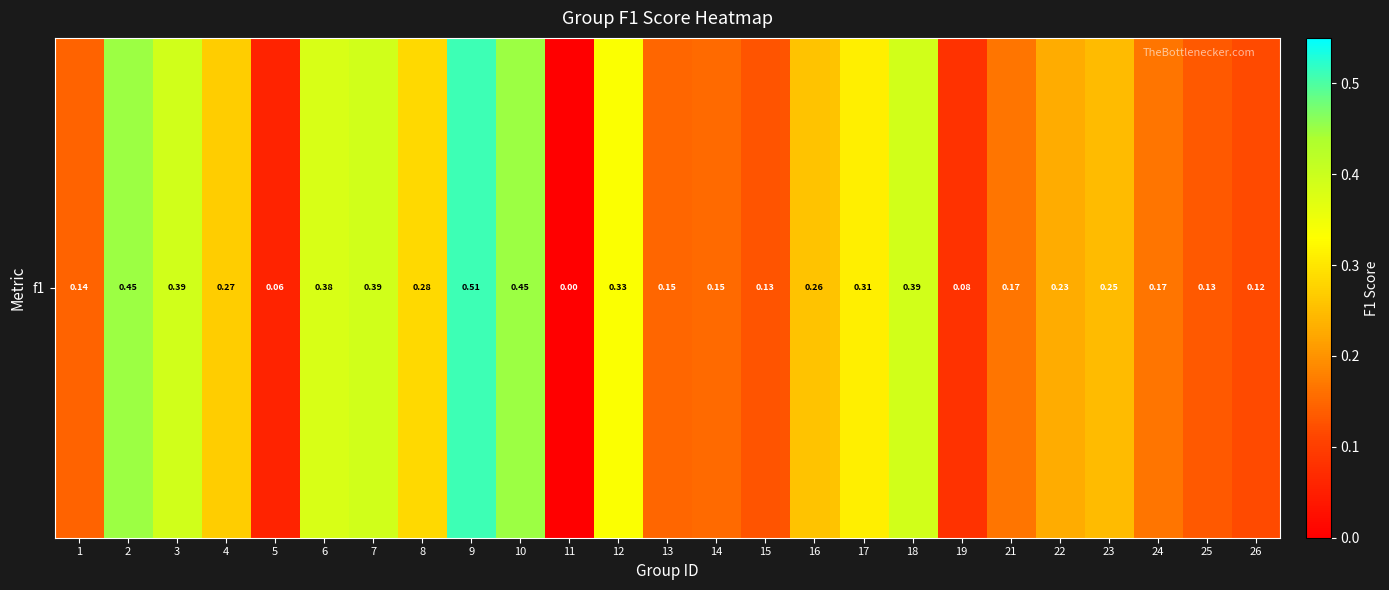

Rank the categories by value from lowest to highest.

11, 5, 19, 26, 15, 25, 1, 13, 14, 21, 24, 22, 23, 16, 4, 8, 17, 12, 6, 18, 7, 3, 2, 10, 9